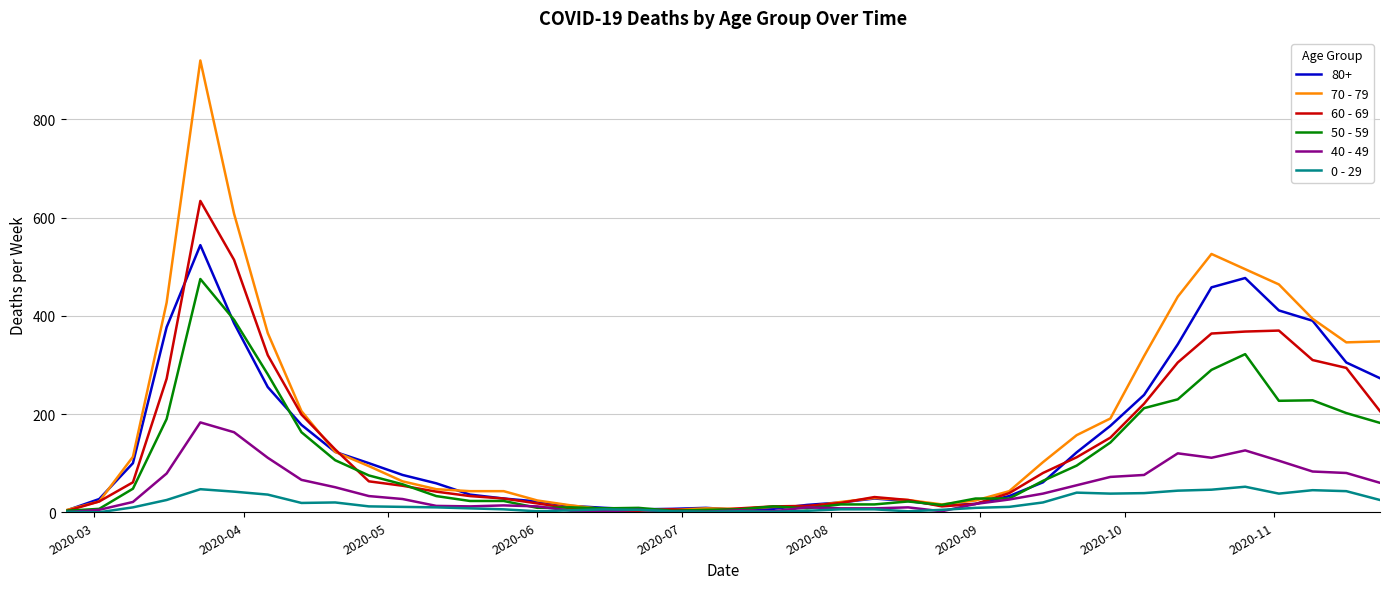

Count the number of categories in the chart.

40